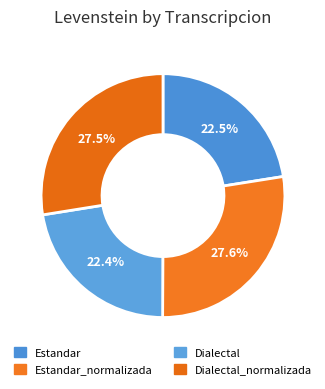

To the nearest percent, what is the difference between the largest and smallest slice percentages?

5%